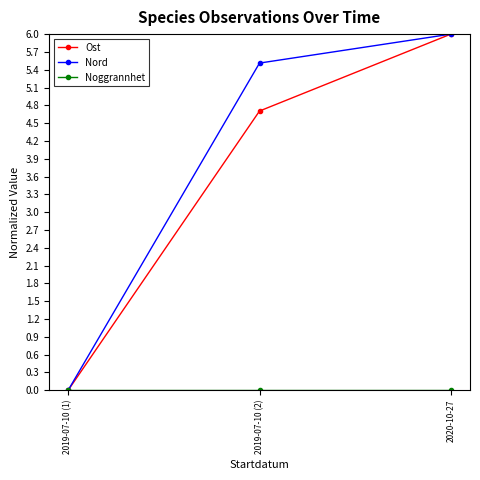

At which label does Nord reach its peak?

2020-10-27